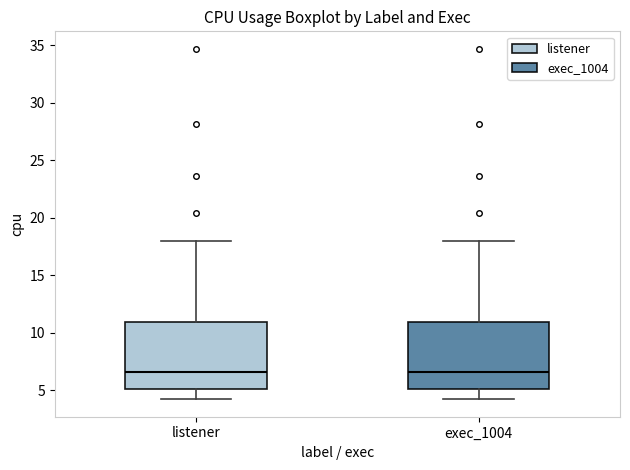

Reading left to right, read every box against the y-axis: the position of its median line, the range the box covers, and the ends of its whiskers. The values are not printed on the chart, so give them approximately, as read against the axis.

listener: median 6.5, box 5.0 to 11.0, whiskers 4.0 to 18.0
exec_1004: median 6.5, box 5.0 to 11.0, whiskers 4.0 to 18.0